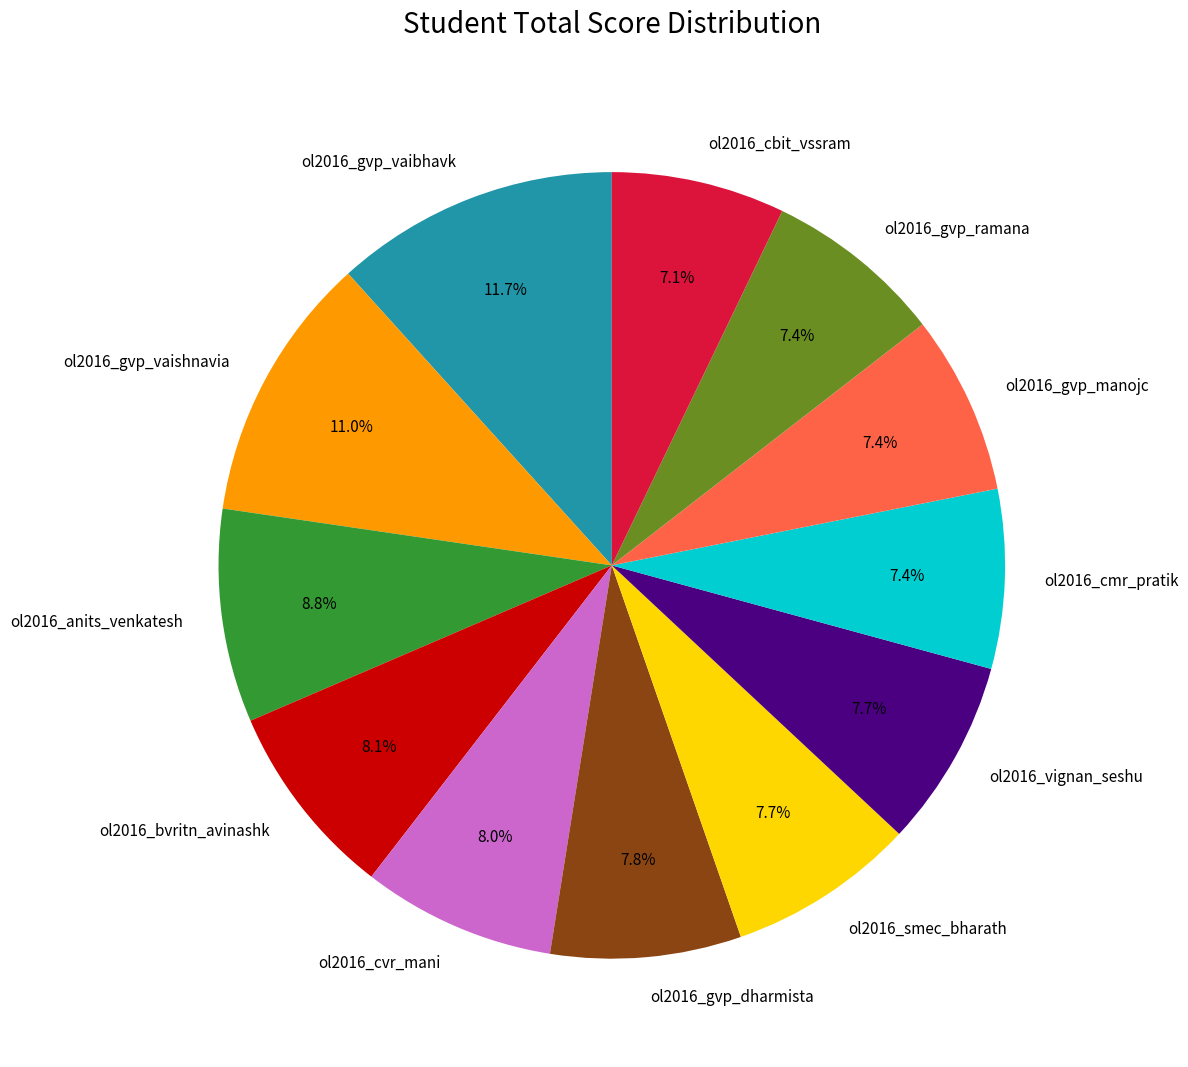

What portion of the pie excludes ol2016_cbit_vssram?

92.9%